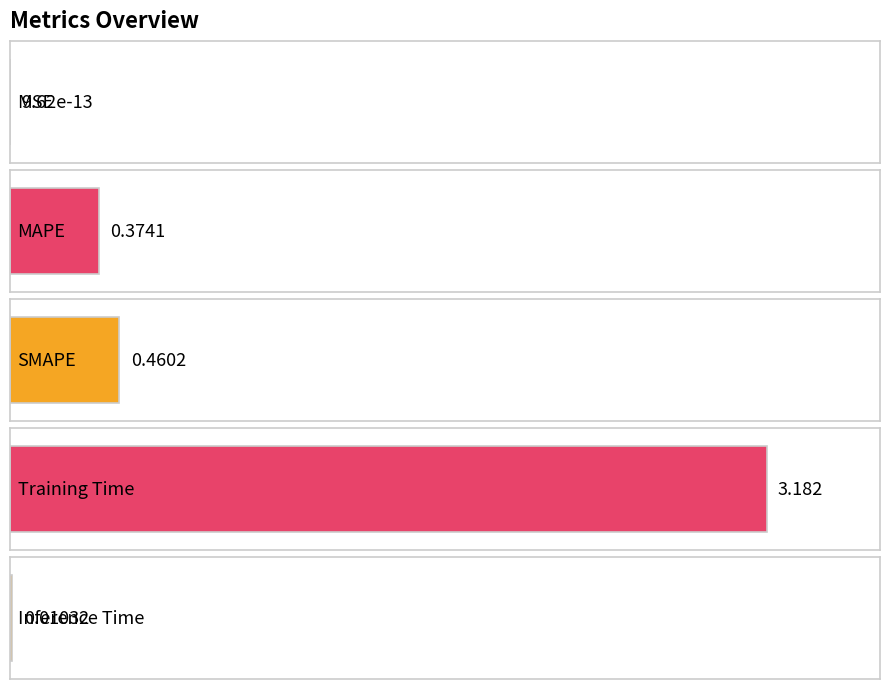

What is the difference between the second highest and second lowest values?

0.4